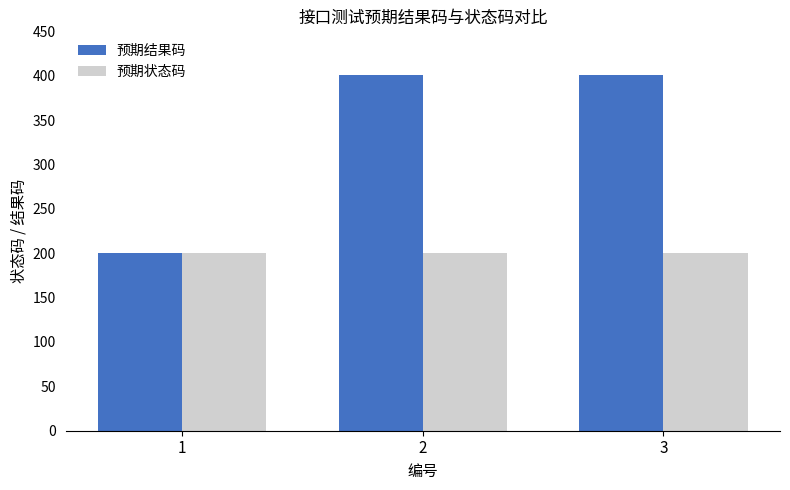

What is the sum of all 预期结果码 values?

1002